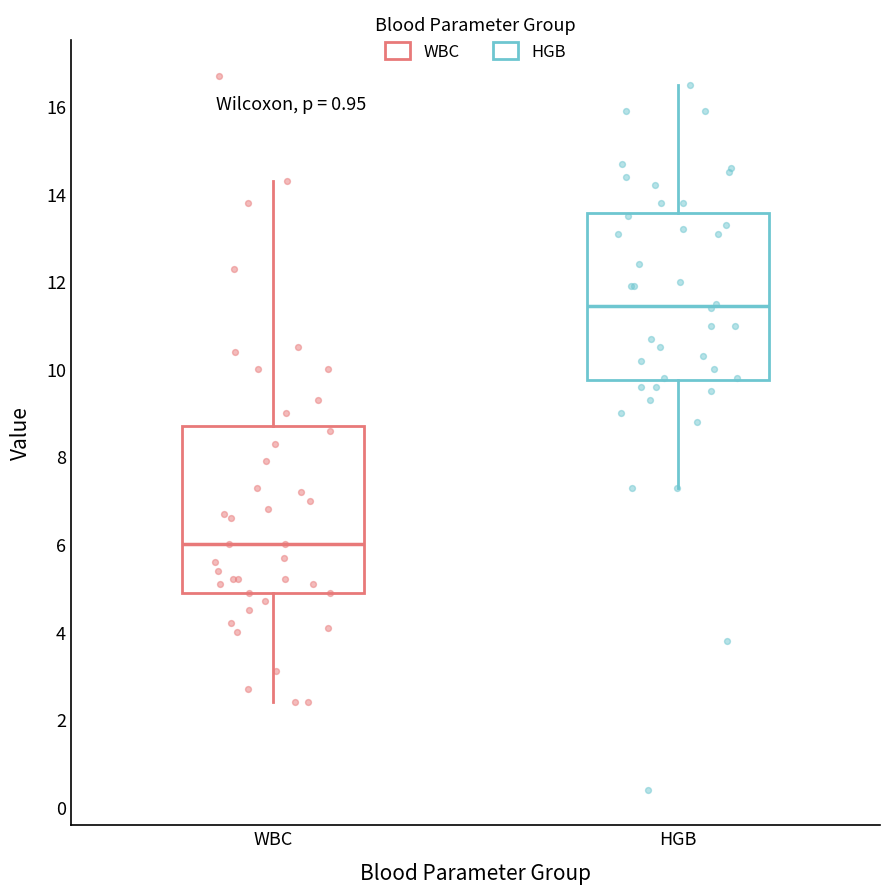

Reading left to right, read every box against the y-axis: the position of its median line, the range the box covers, and the ends of its whiskers. The values are not printed on the chart, so give them approximately, as read against the axis.

WBC: median 6.0, box 5.0 to 8.8, whiskers 2.4 to 14.4
HGB: median 11.4, box 9.8 to 13.6, whiskers 7.4 to 16.6